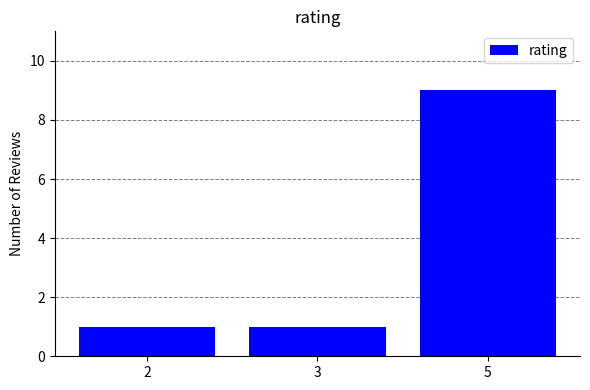

What is the value of the 1st bar from the left?

1